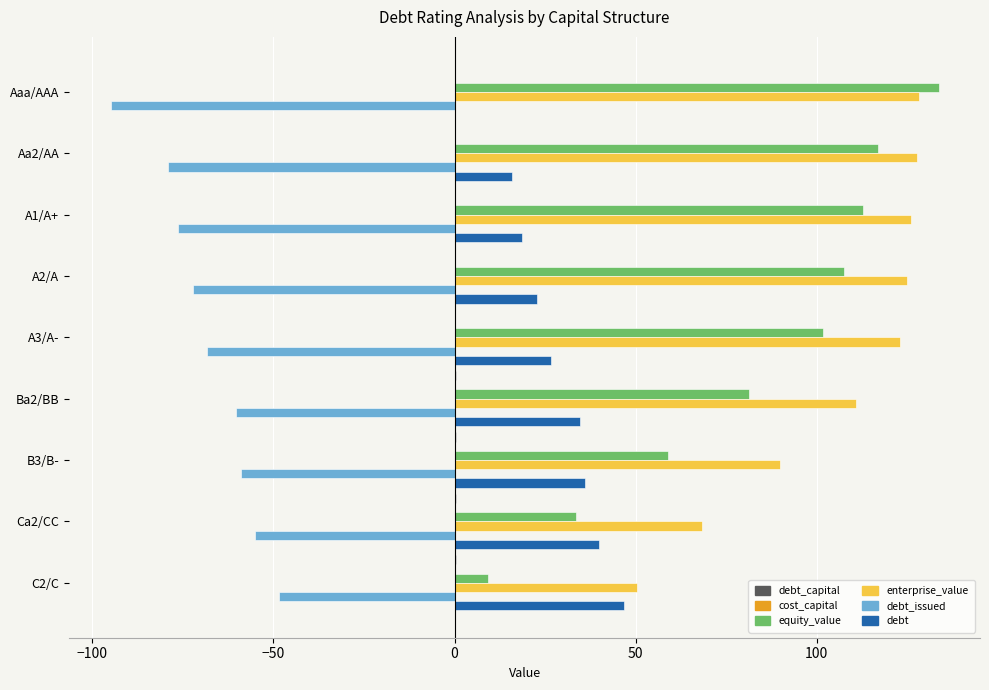

Between A3/A- and C2/C, which series saw the biggest shift?

equity_value